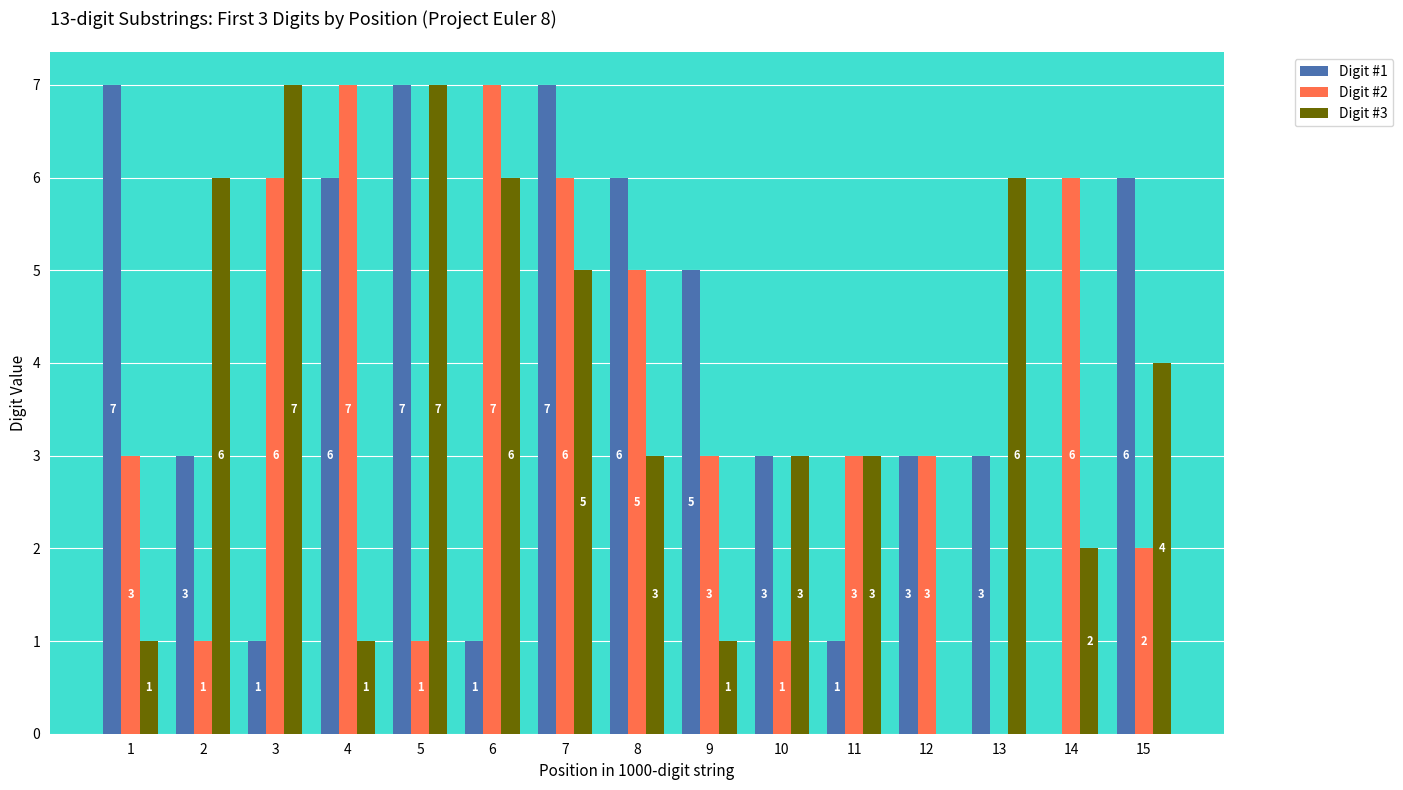

Reading right to left, what are all the values shown in this chart?

Digit #1: 15=6	14=0	13=3	12=3	11=1	10=3	9=5	8=6	7=7	6=1	5=7	4=6	3=1	2=3	1=7
Digit #2: 15=2	14=6	13=0	12=3	11=3	10=1	9=3	8=5	7=6	6=7	5=1	4=7	3=6	2=1	1=3
Digit #3: 15=4	14=2	13=6	12=0	11=3	10=3	9=1	8=3	7=5	6=6	5=7	4=1	3=7	2=6	1=1